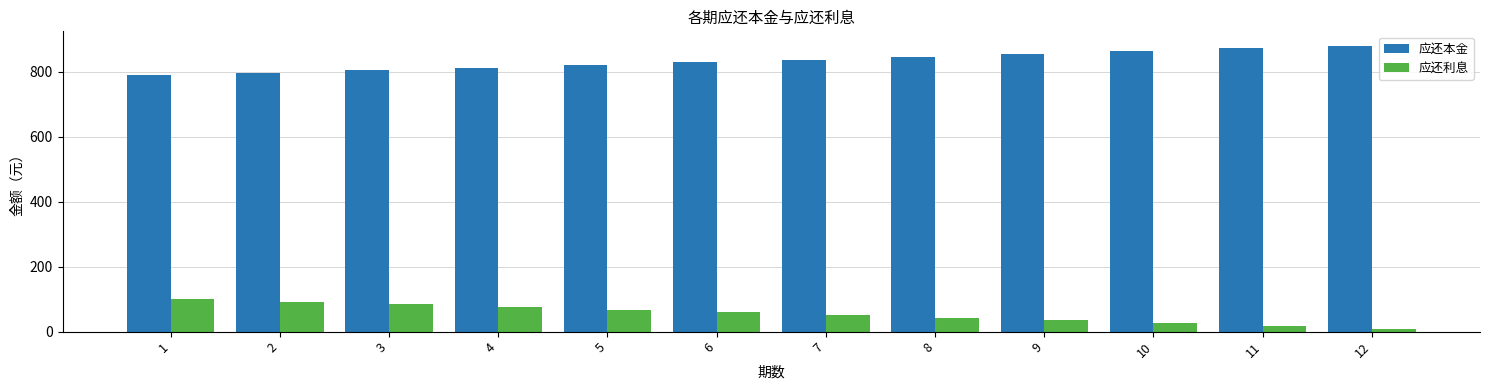

True or false: 应还本金 has a value of 1350.6 at 7.

False